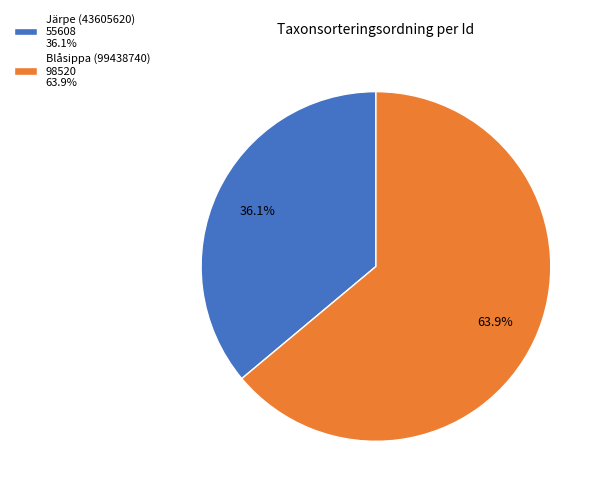

Which slice is the largest?

Blåsippa (99438740)